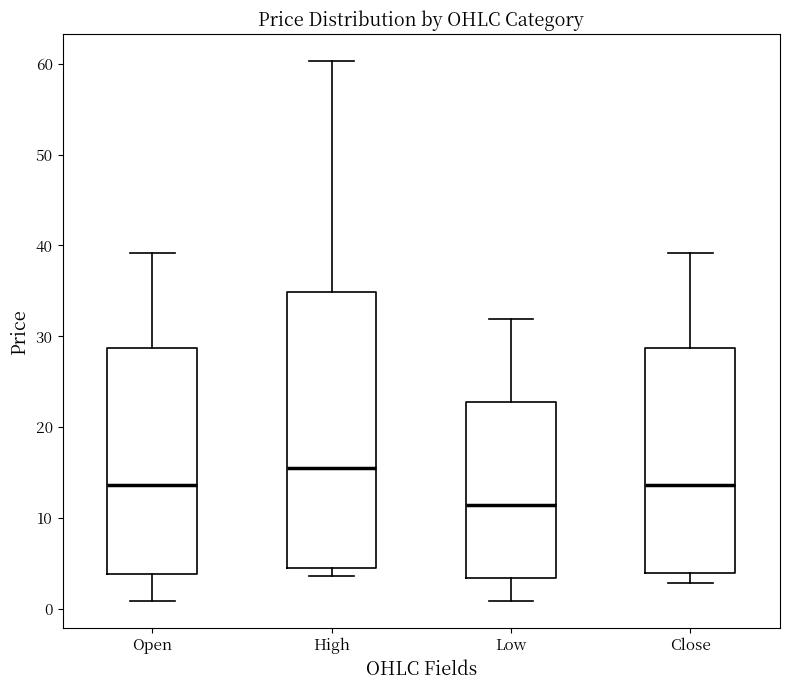

Which box is the tallest, from its lower edge to its upper edge?

High